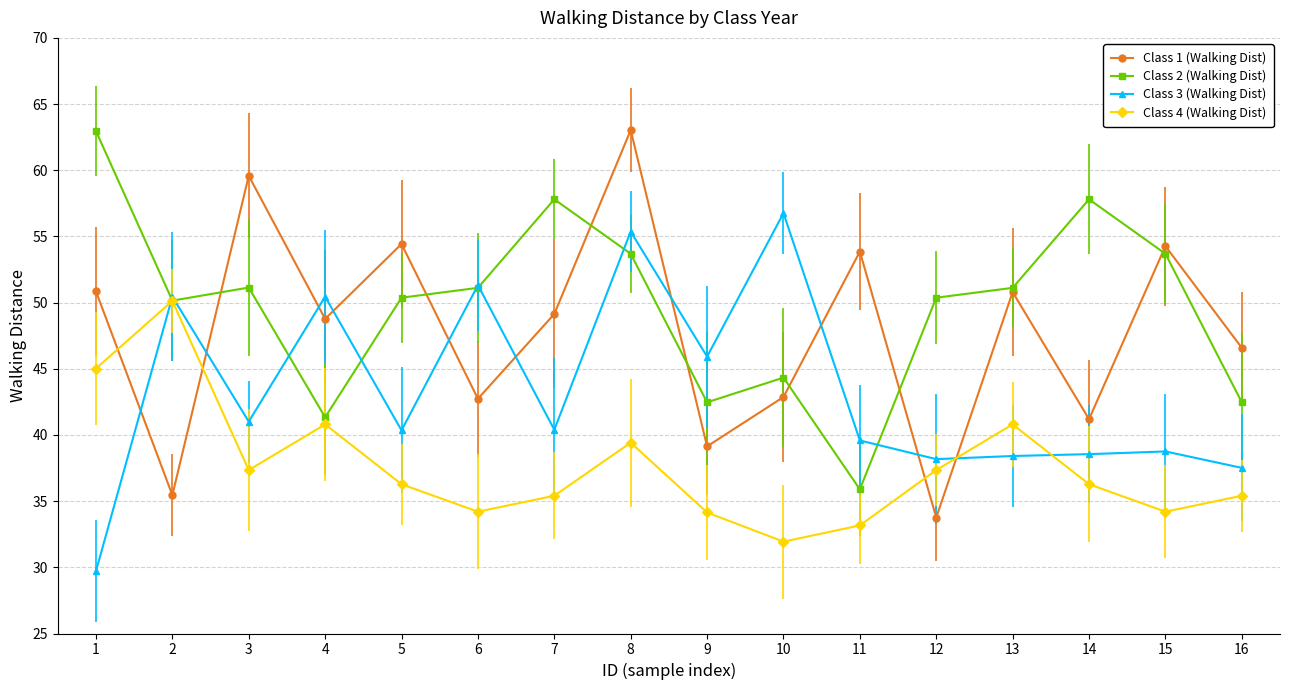

Which series has the largest total across all categories?

Class 2 (Walking Dist)